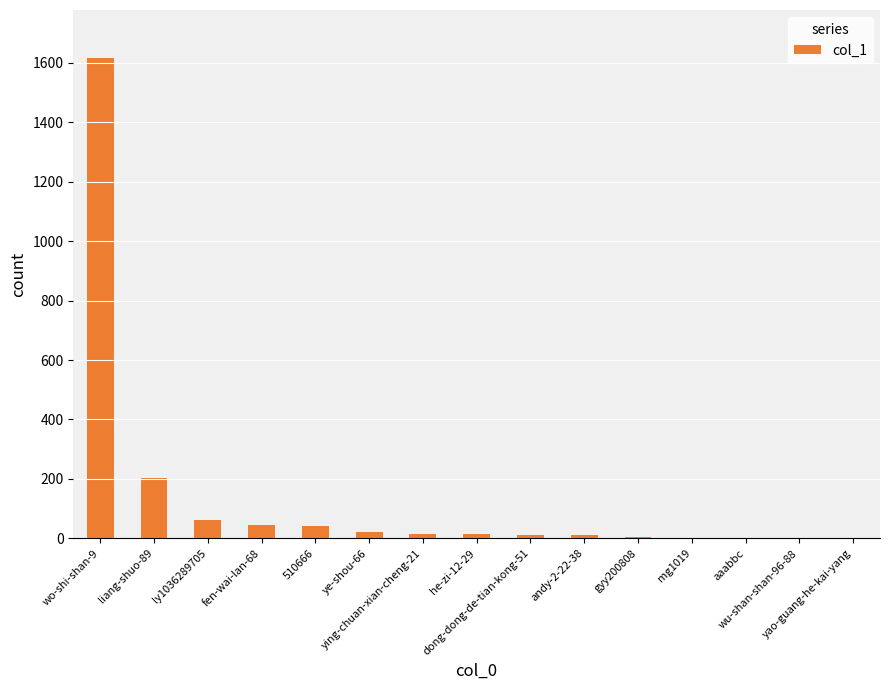

What is the sum of all values?

2055